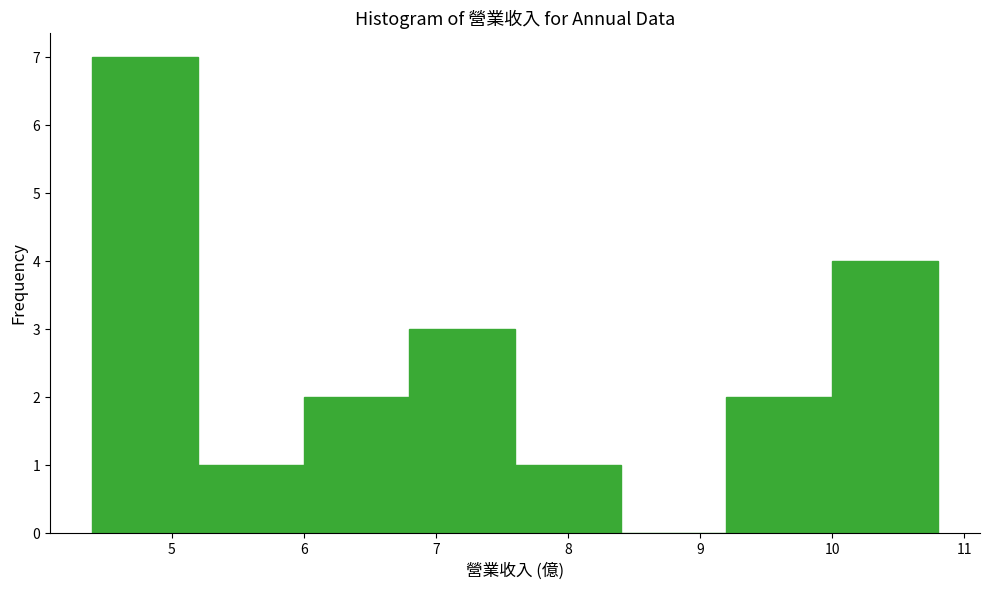

Which range on the x-axis has the tallest bar?

4.4 to 5.2